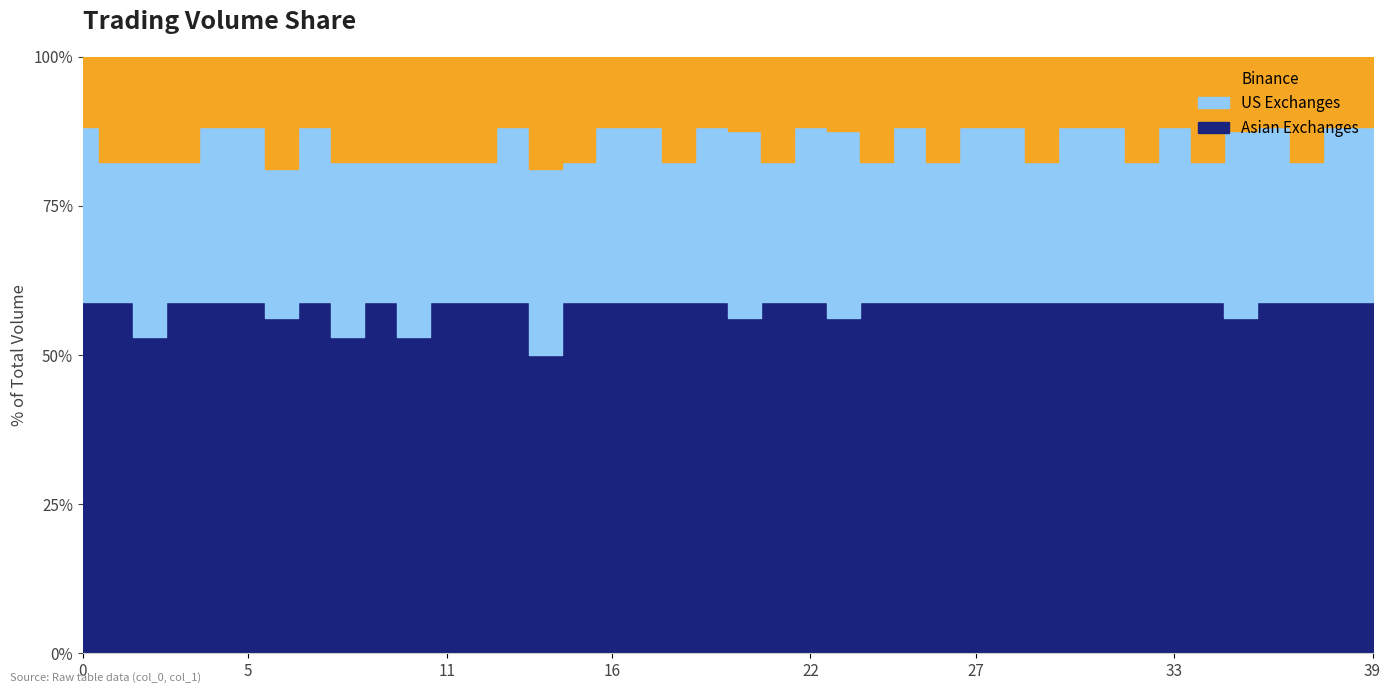

True or false: Binance and US Exchanges cross at least once.

False